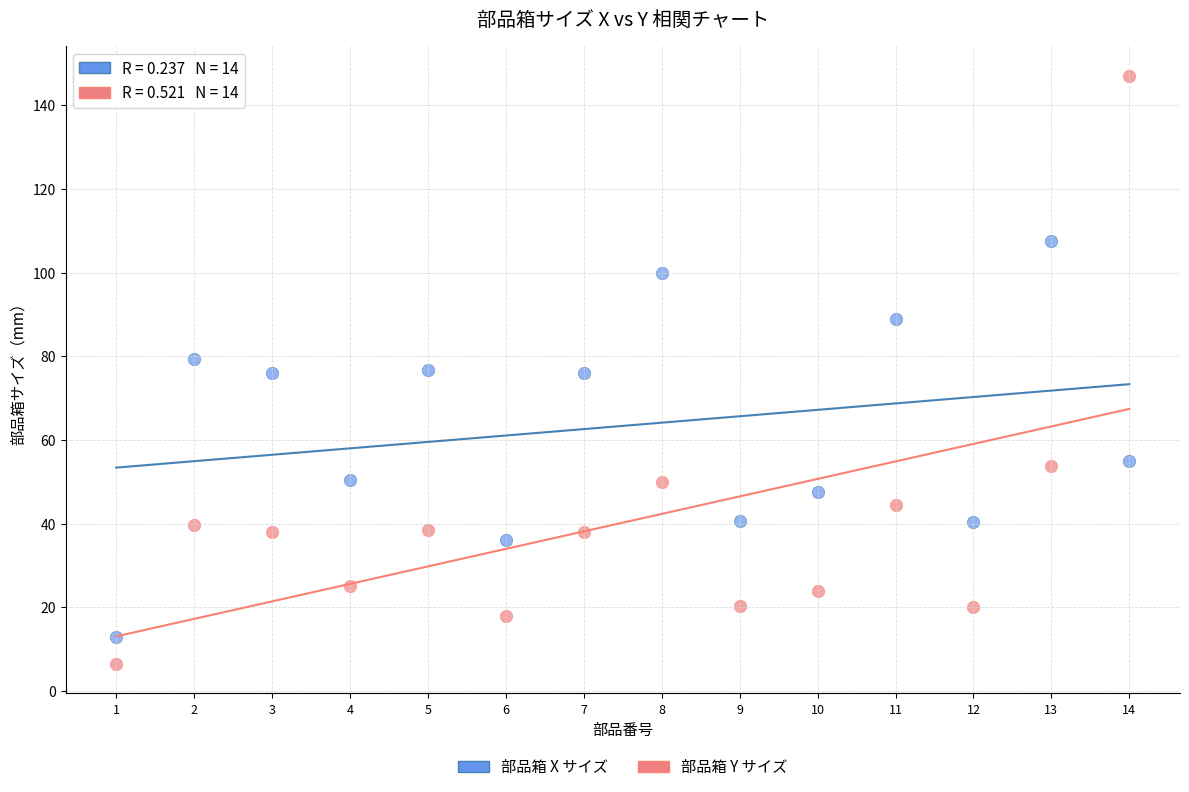

What are all the series names shown in the legend?

部品箱 X サイズ, 部品箱 Y サイズ